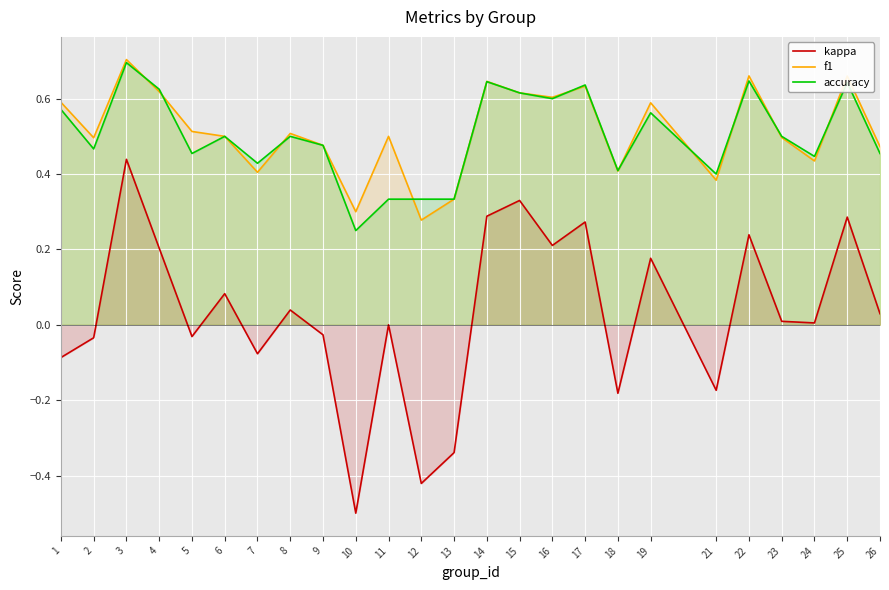

Where is the first local minimum for accuracy?

2